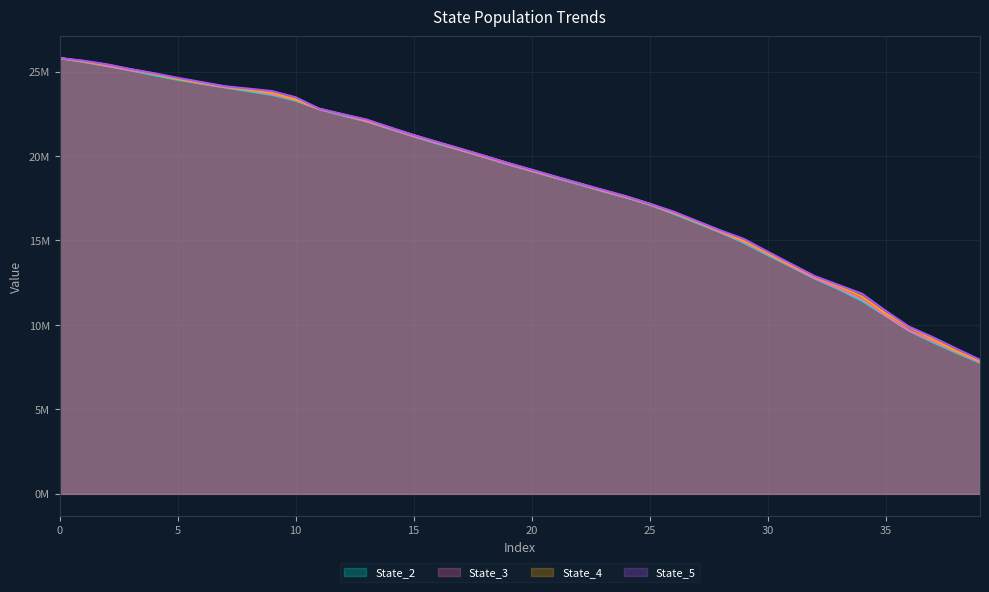

Does the chart display data point markers on the line(s)?

No